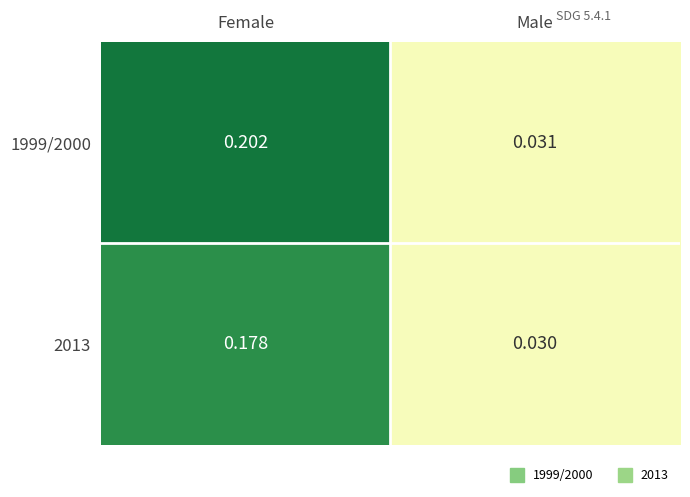

Which series has the largest total across all categories?

1999/2000